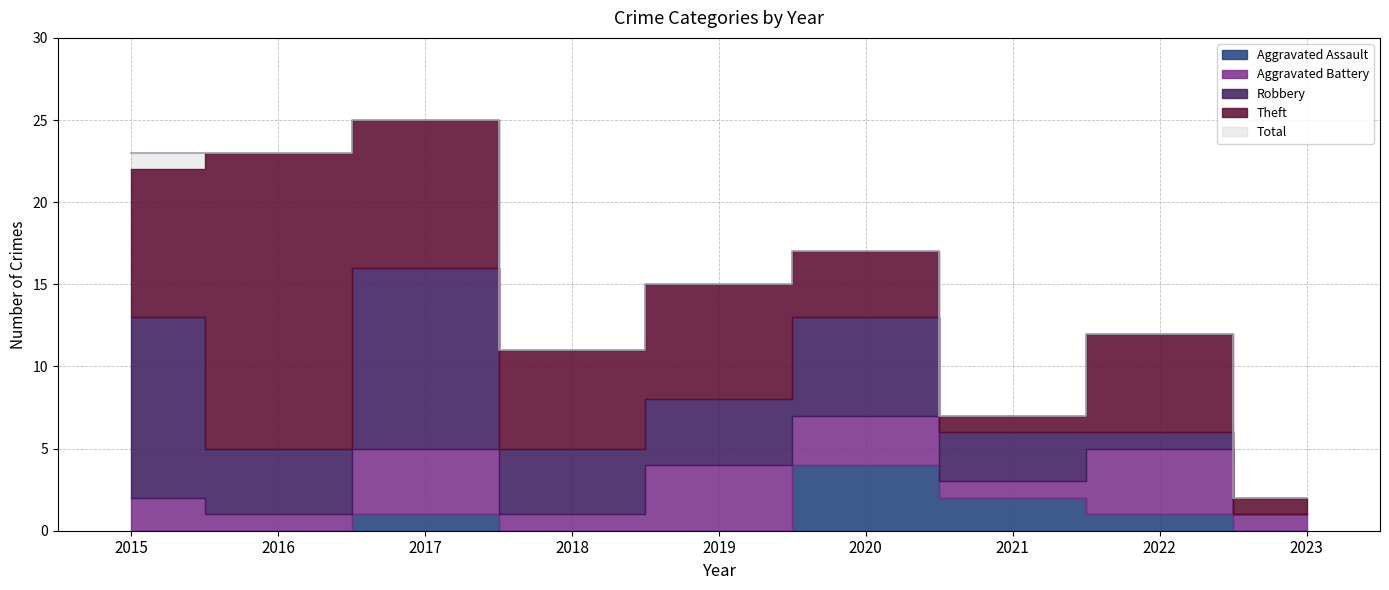

How many Aggravated Assault values are between 0 and 1?

7